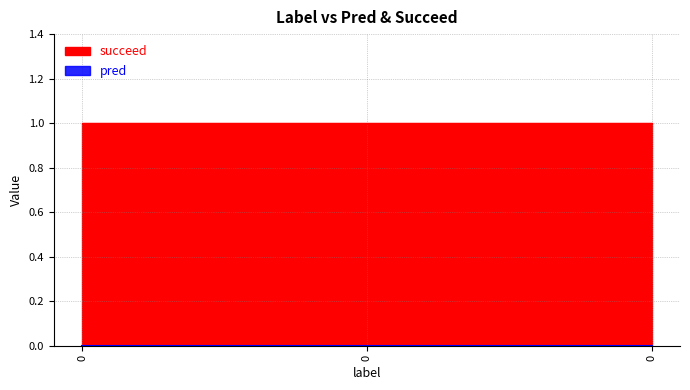

How many series are shown in this chart?

2